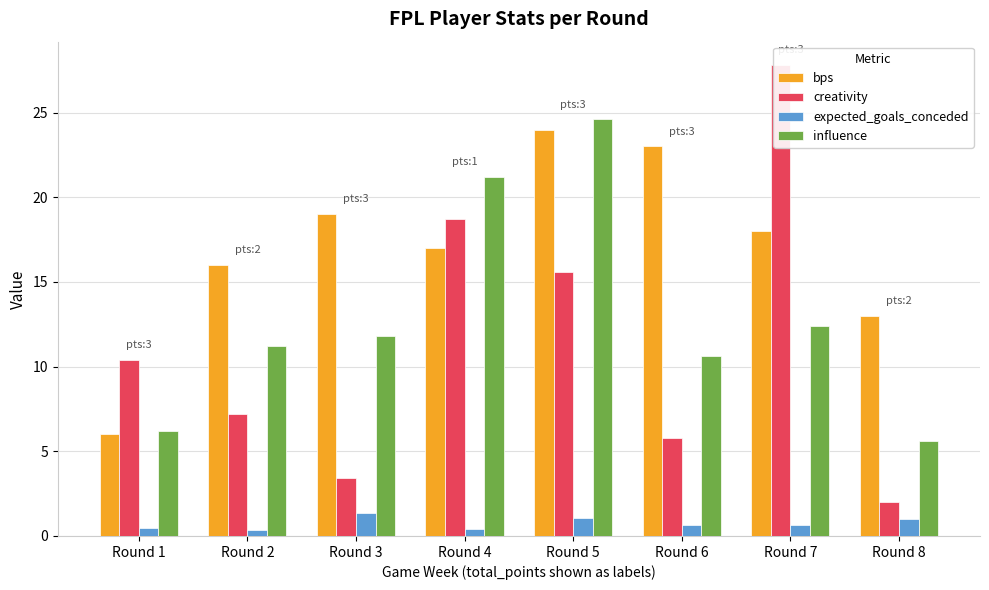

Does the chart contain any negative values?

No